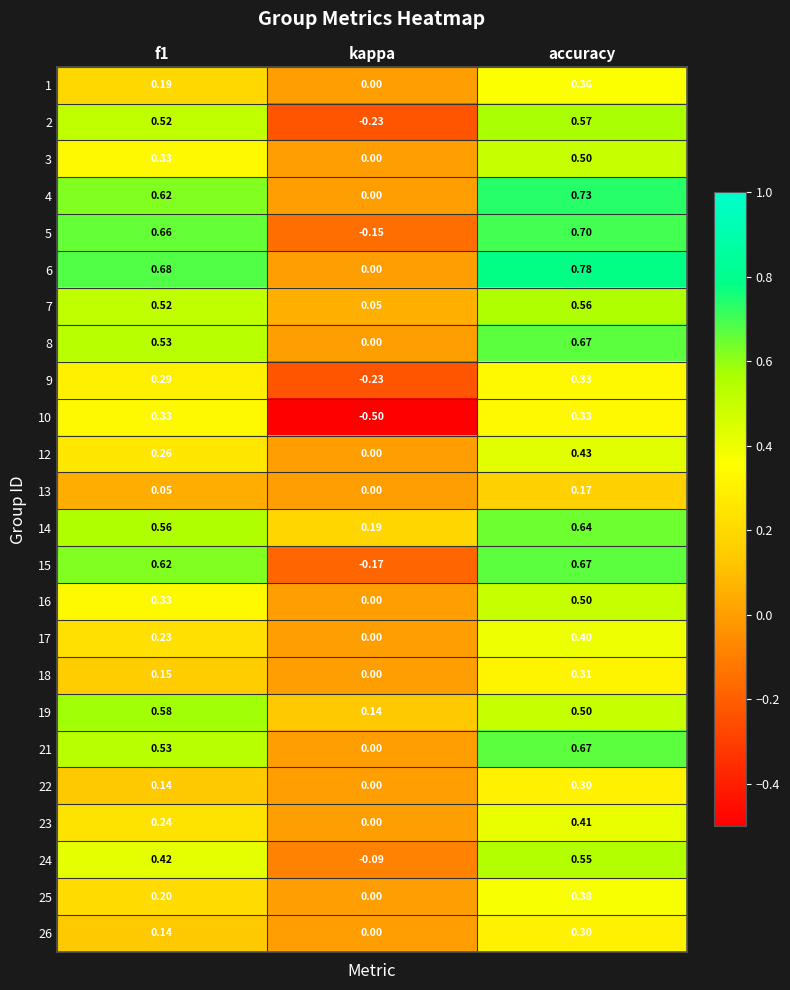

At which label does 8 reach its peak?

accuracy